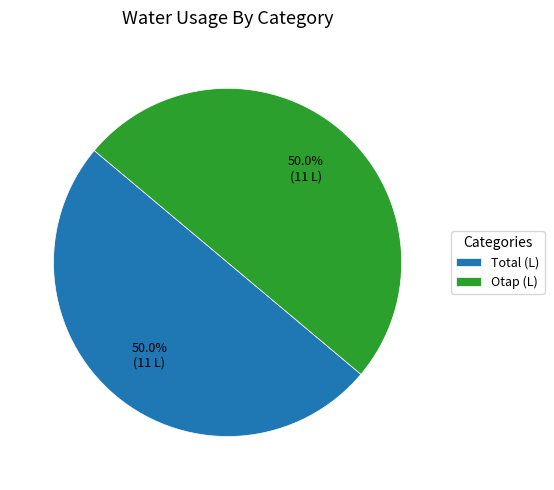

Combined, do Total (L) and Otap (L) account for over 50%?

Yes